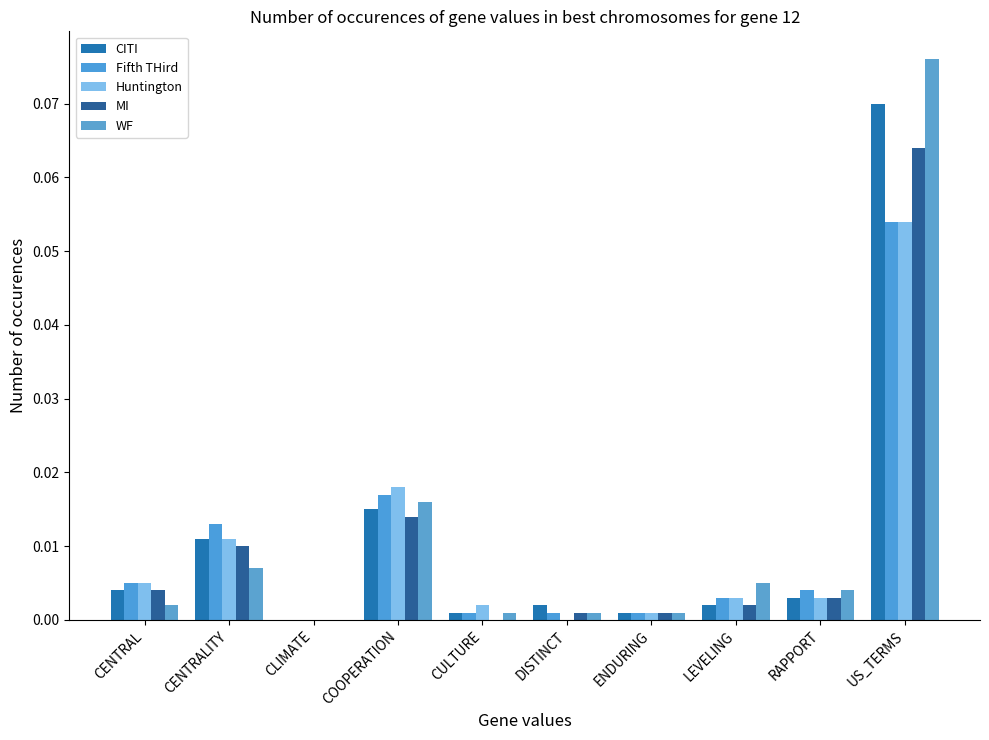

How many groups of bars are there?

10